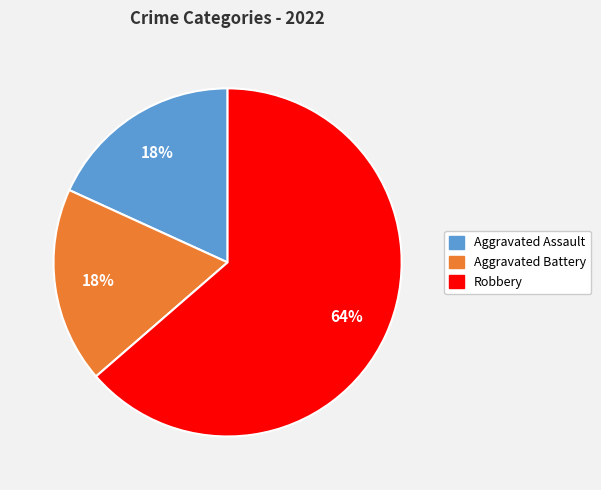

To the nearest percent, what is the average slice percentage?

33%